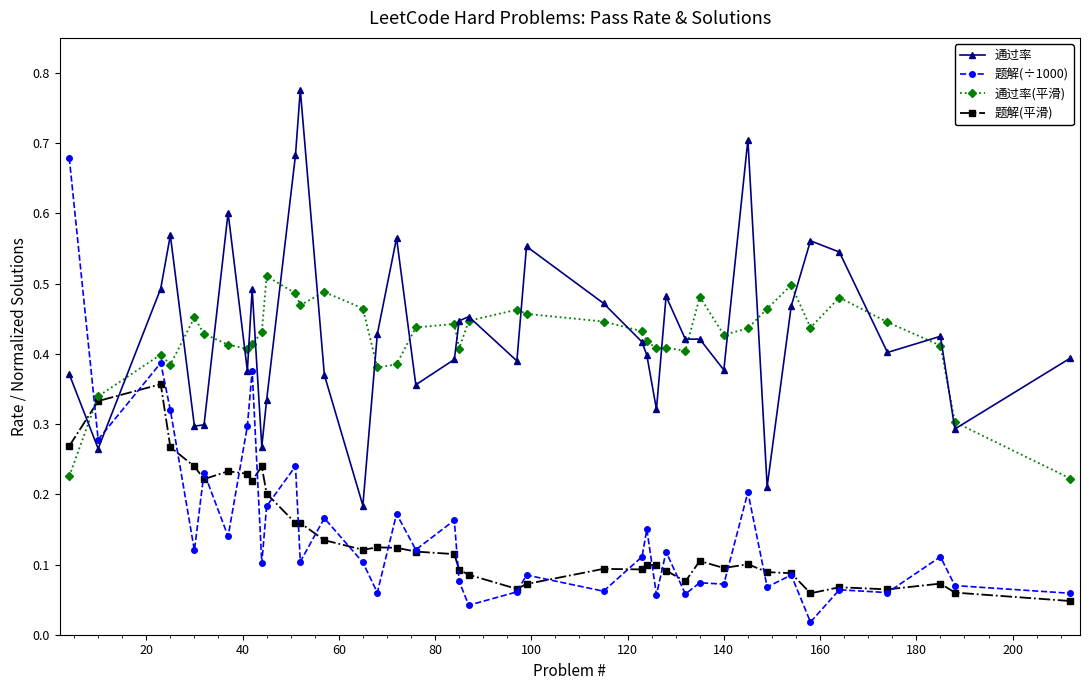

How many 通过率 values are between 0 and 1?

40